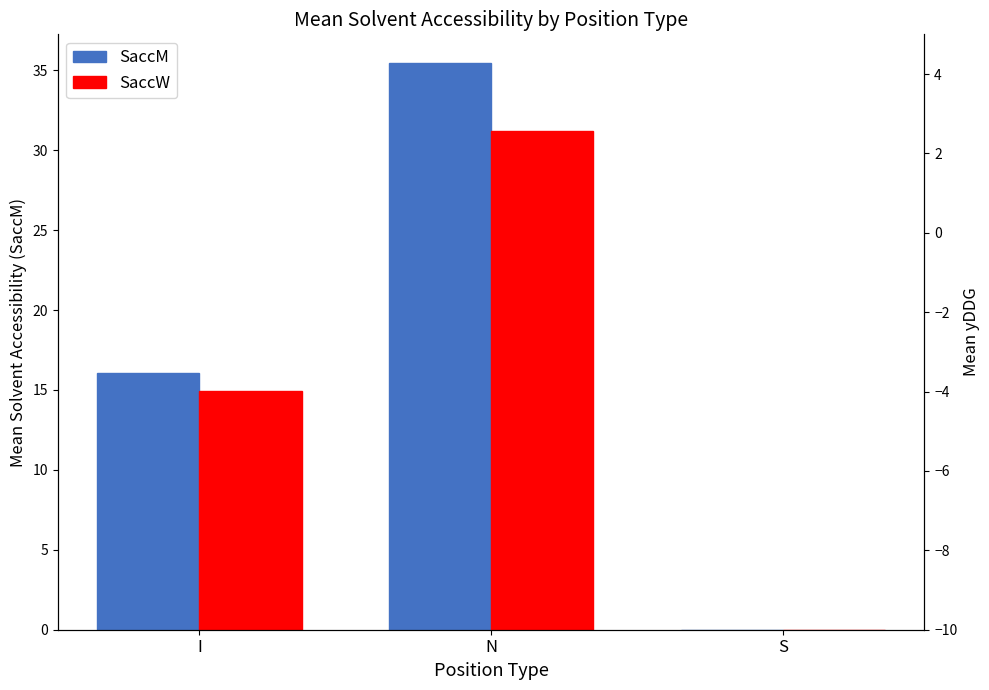

Is it true that SaccM equals 61.5 at N?

False